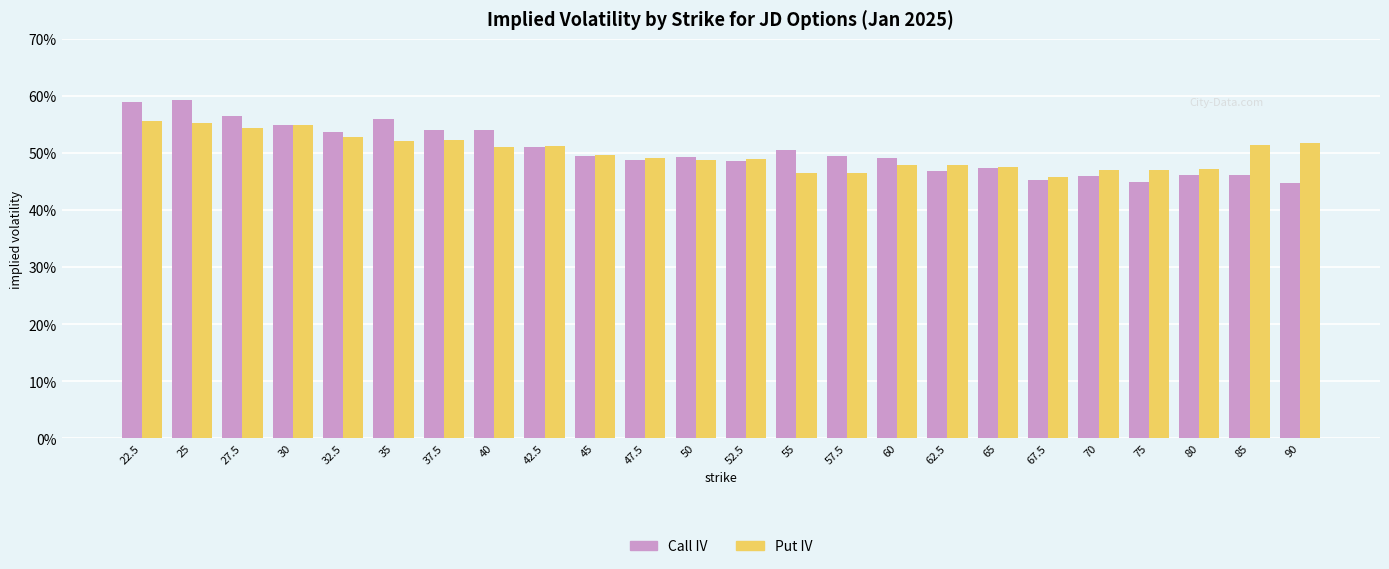

List the labels in order of Put IV value, largest first.

22.5, 25, 30, 27.5, 32.5, 37.5, 35, 90, 85, 42.5, 40, 45, 47.5, 52.5, 50, 60, 62.5, 65, 80, 70, 75, 55, 57.5, 67.5